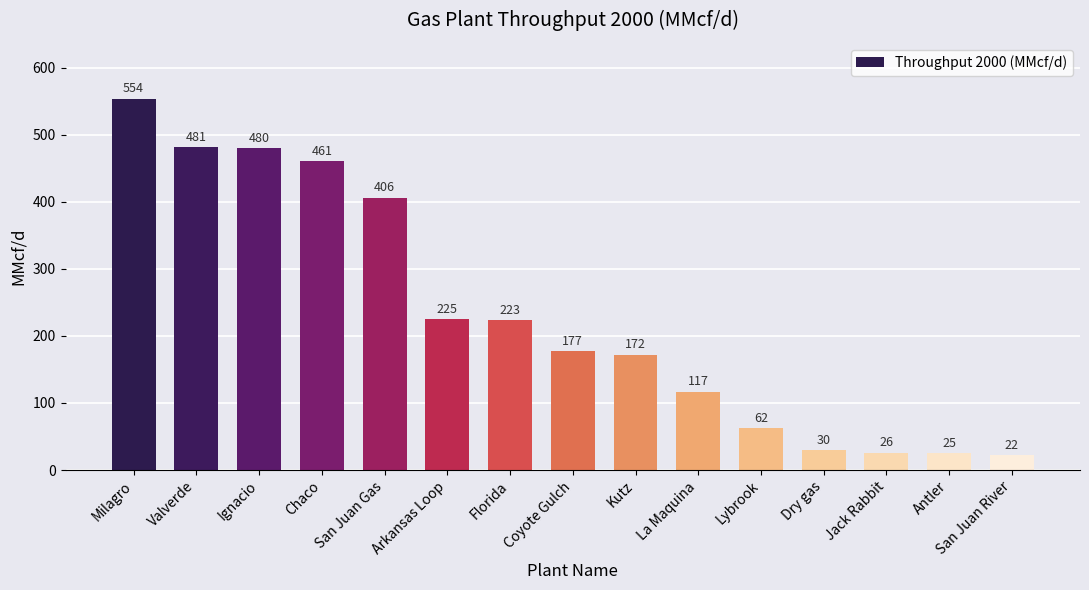

What is the label of the 14th bar from the left?

Antler